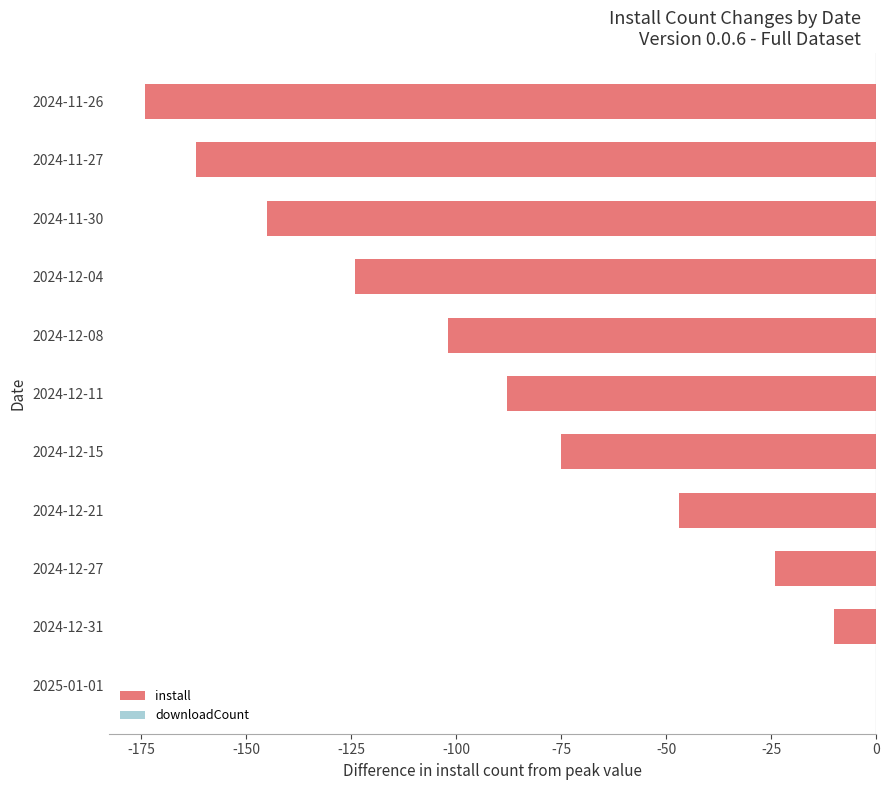

Reading top to bottom, what are all the values shown in this chart?

2024-11-26=-174	2024-11-27=-162	2024-11-30=-145	2024-12-04=-124	2024-12-08=-102	2024-12-11=-88	2024-12-15=-75	2024-12-21=-47	2024-12-27=-24	2024-12-31=-10	2025-01-01=0